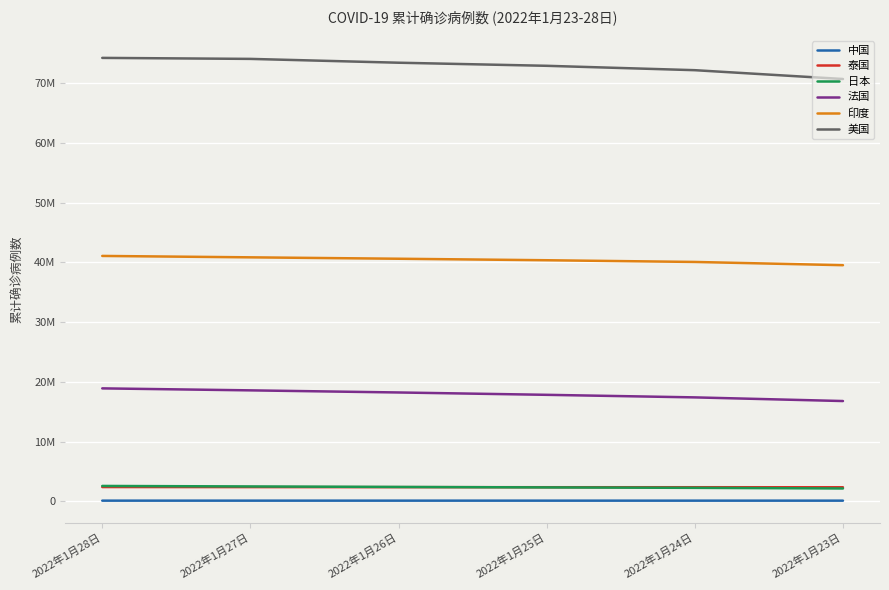

Does the chart have visible grid lines?

Yes